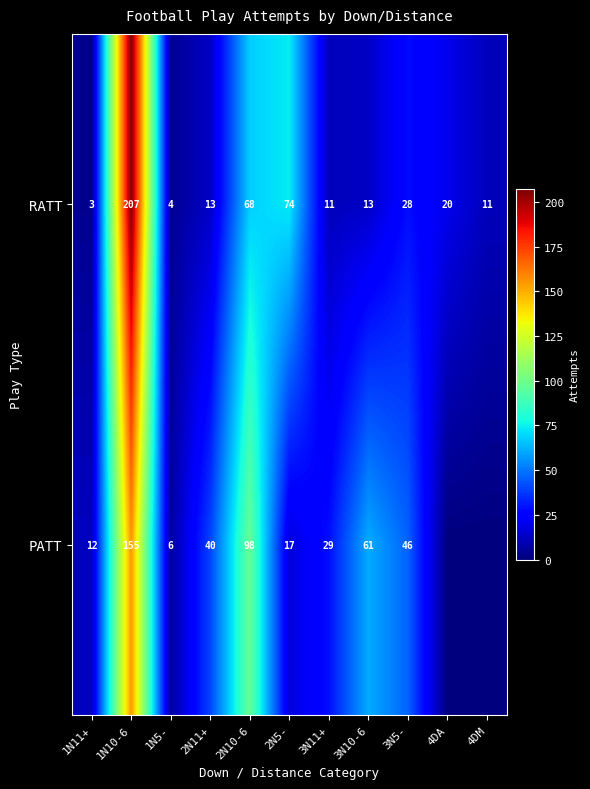

At which category is the sum across all series the highest?

1N10-6